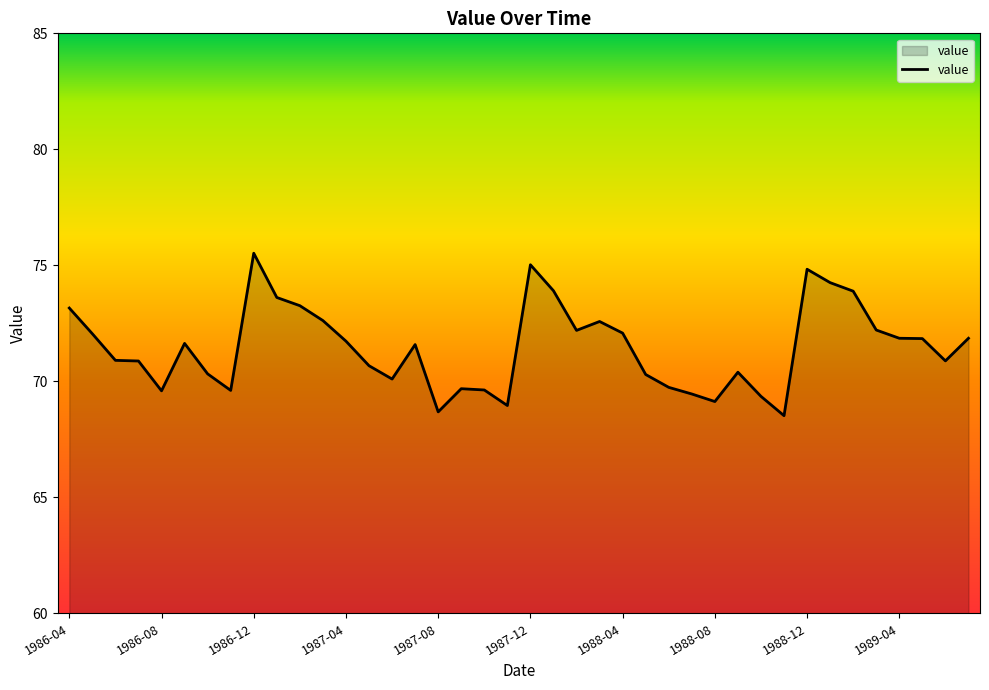

What is the average value?

71.5